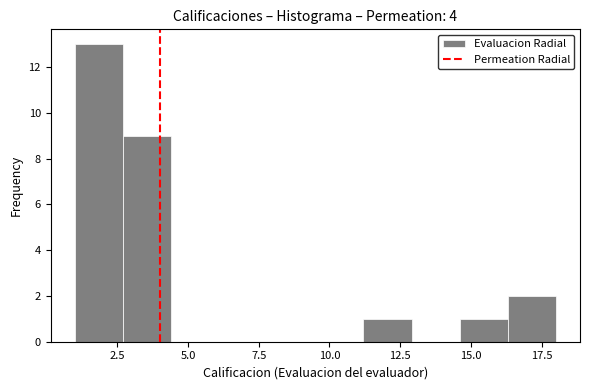

Read against the x-axis, roughly where is the centre of the tallest bar?

2.0